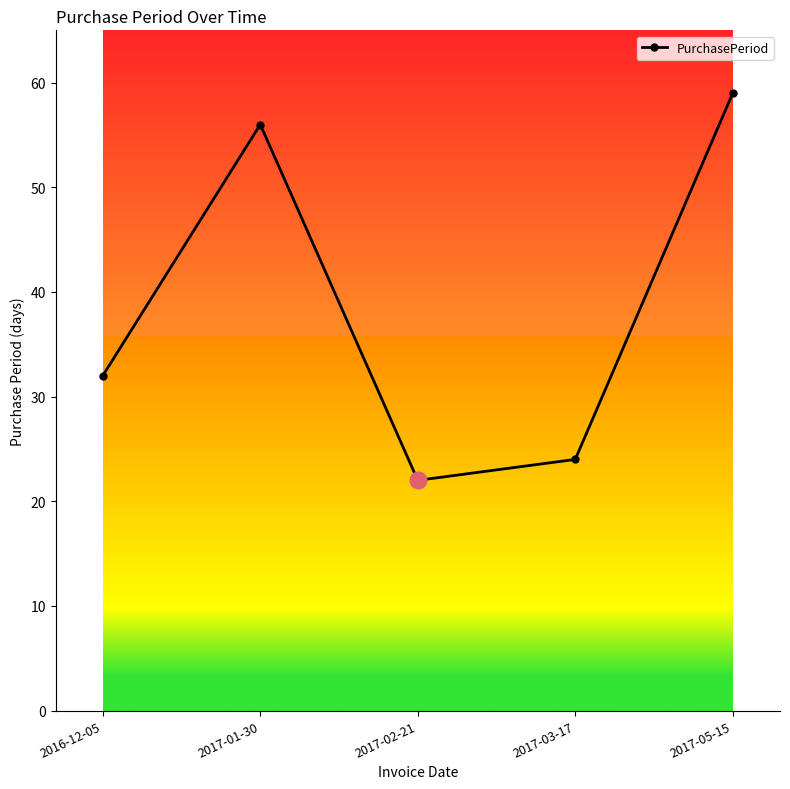

What is the average value?

39